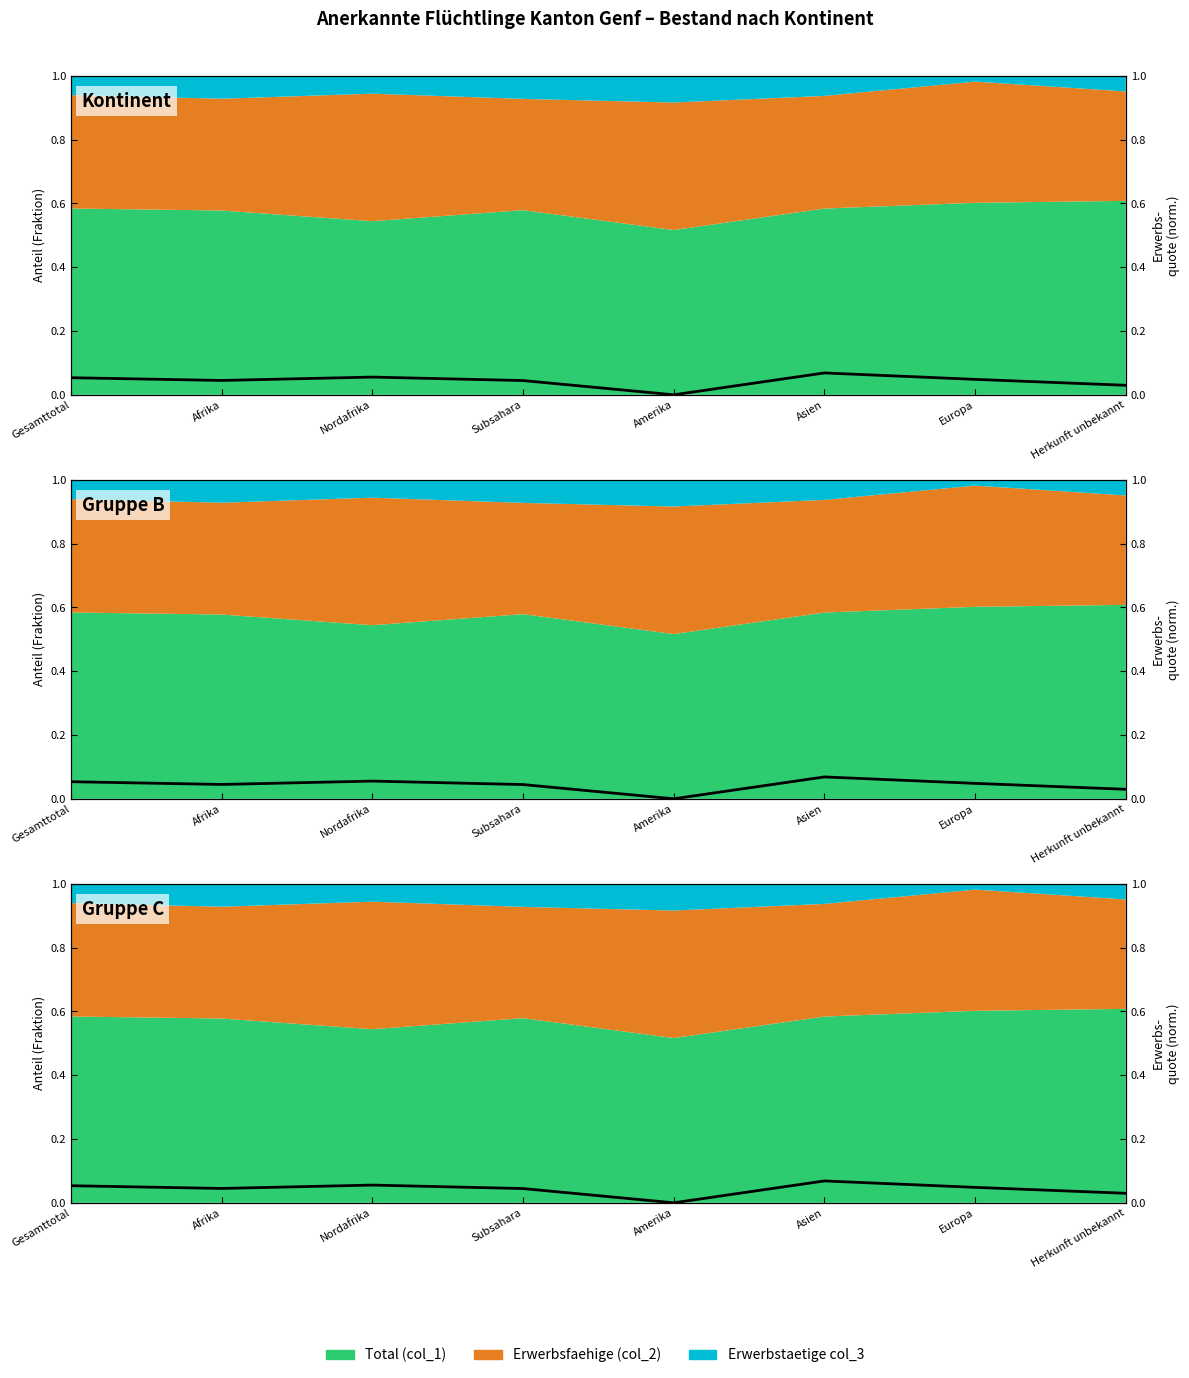

True or false: the data shows 0.0 at Subsahara.

True